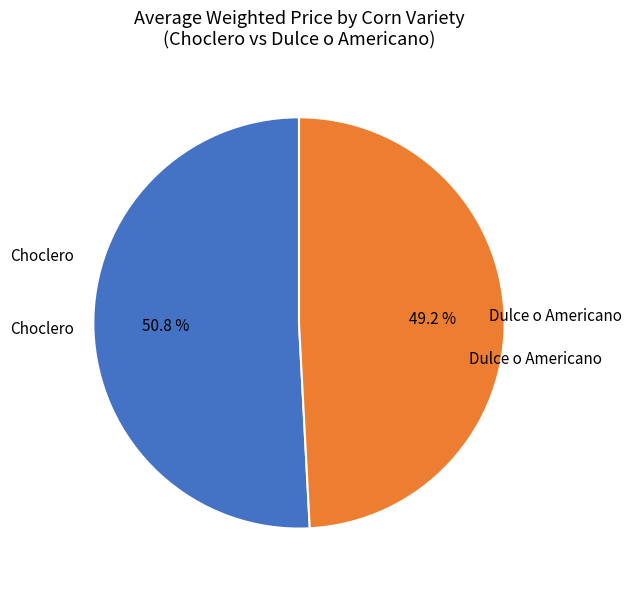

Is there a majority slice in this chart?

Yes